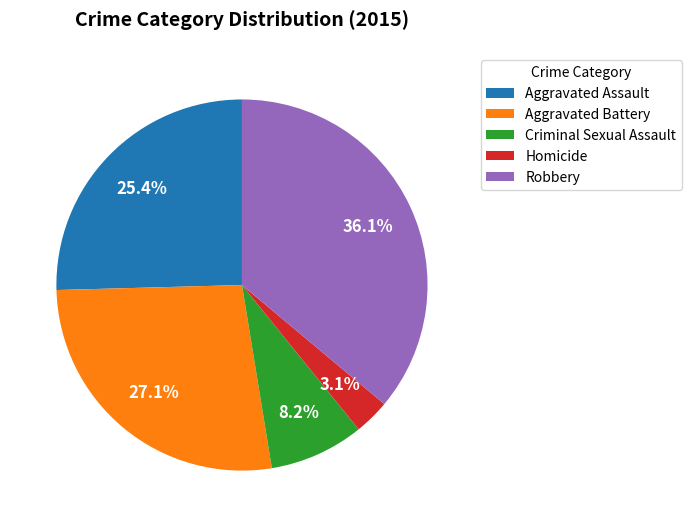

Count the number of slices in the pie.

5